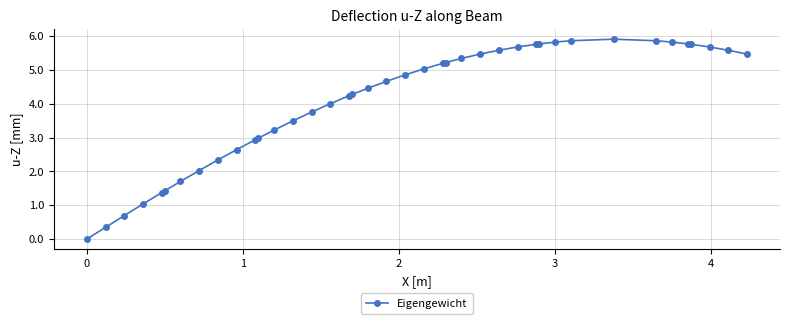

Does the chart have visible grid lines?

Yes